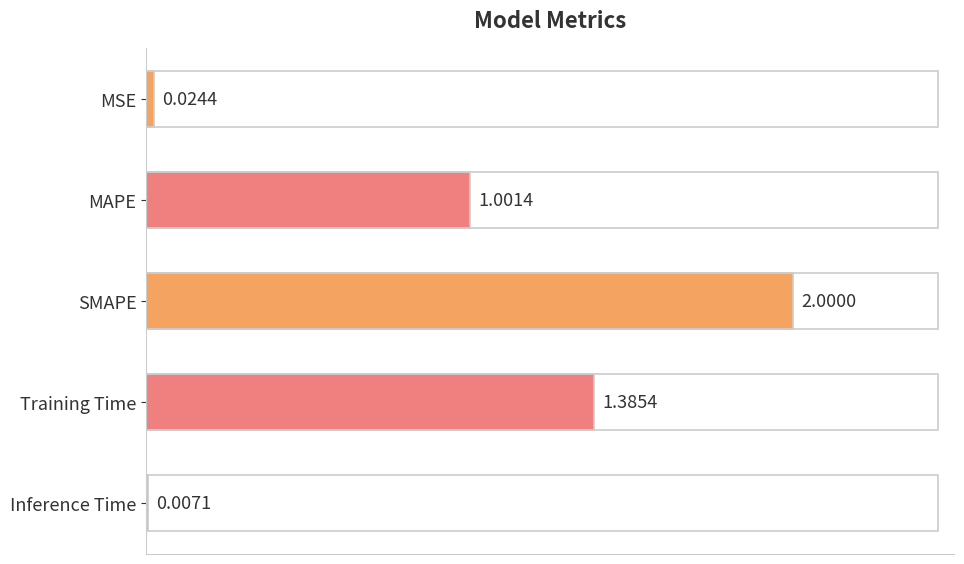

Count the number of categories in the chart.

5